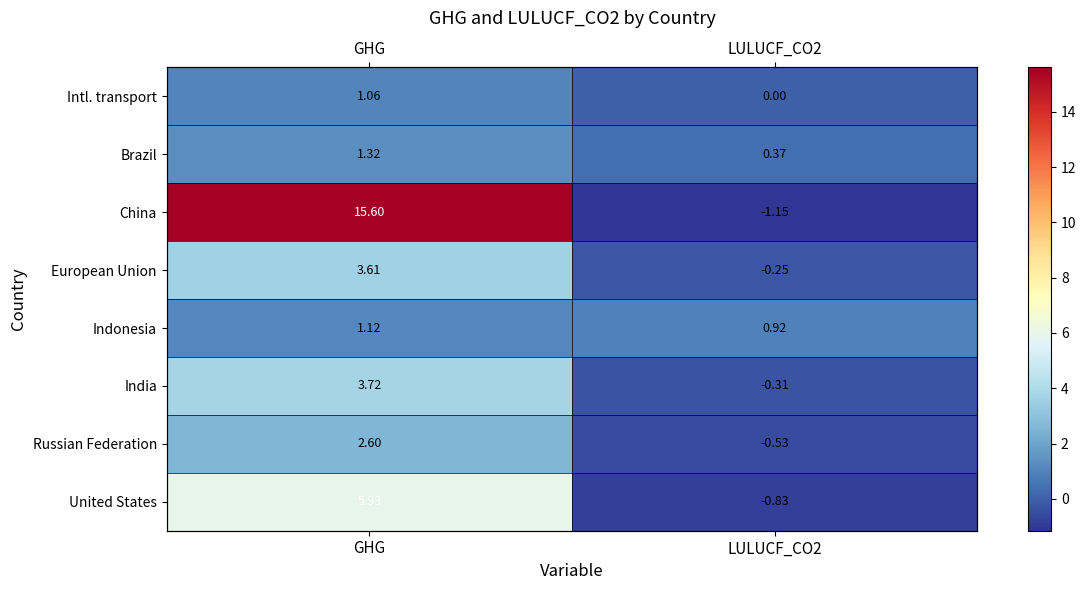

How many values in China are above zero?

1